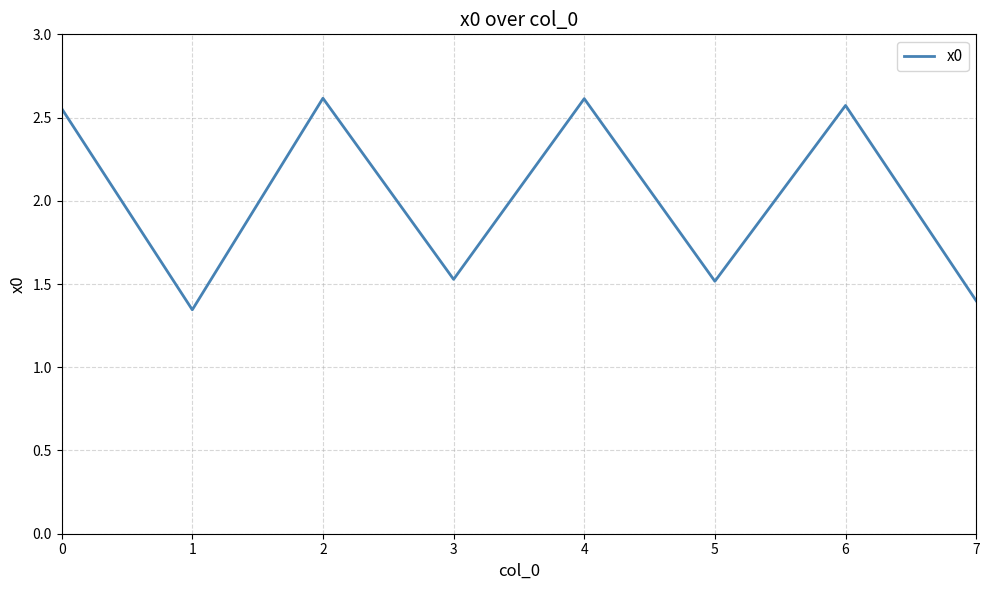

The value at 6 is 0.5. True or false?

False